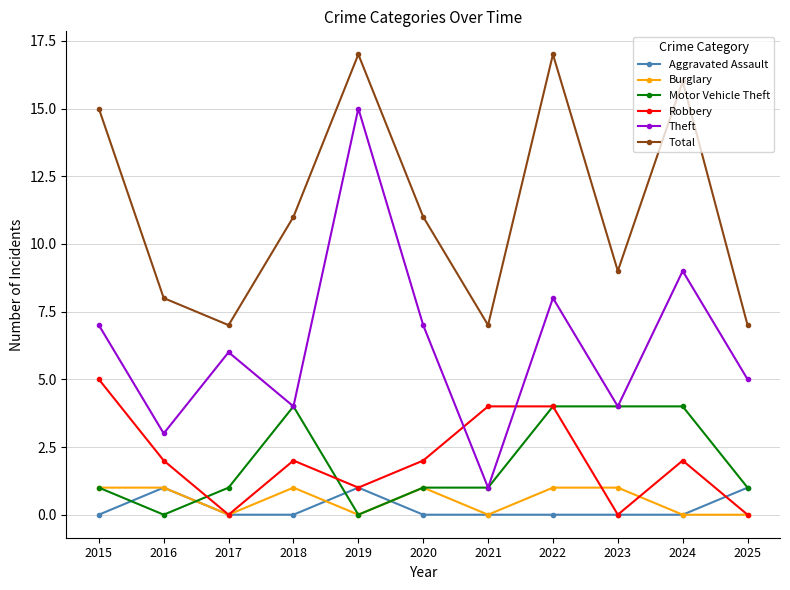

True or false: Aggravated Assault and Total intersect in this chart.

False